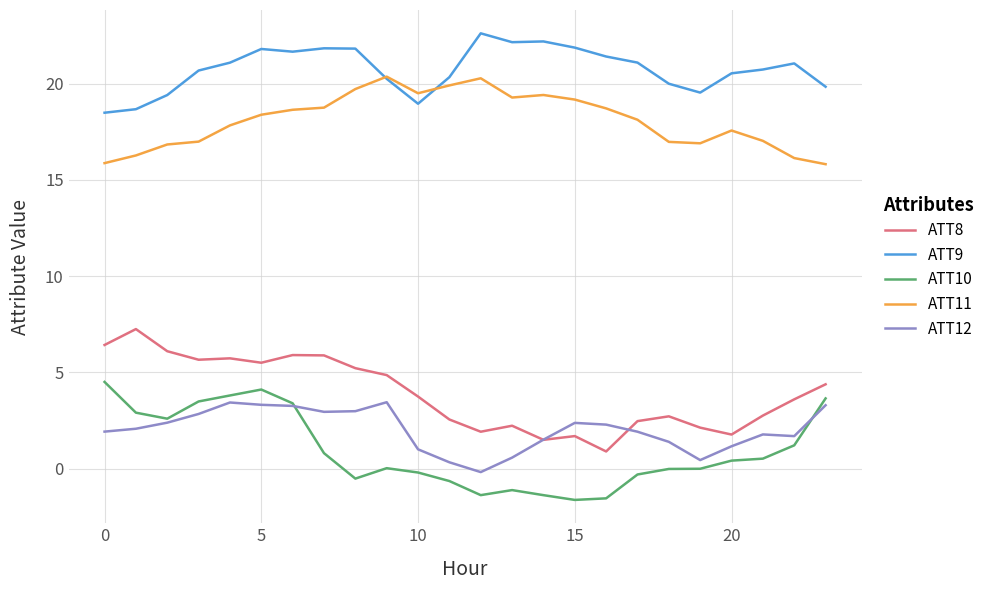

True or false: ATT8 and ATT10 cross at least once.

False